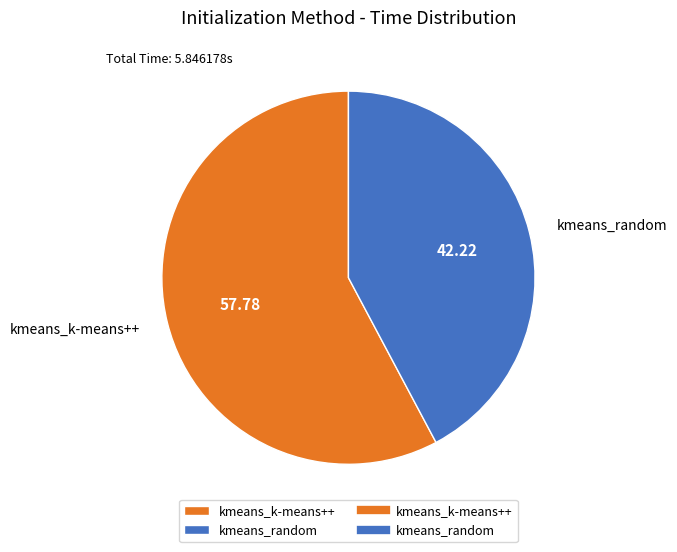

Does kmeans_random account for over 50% of the chart?

No